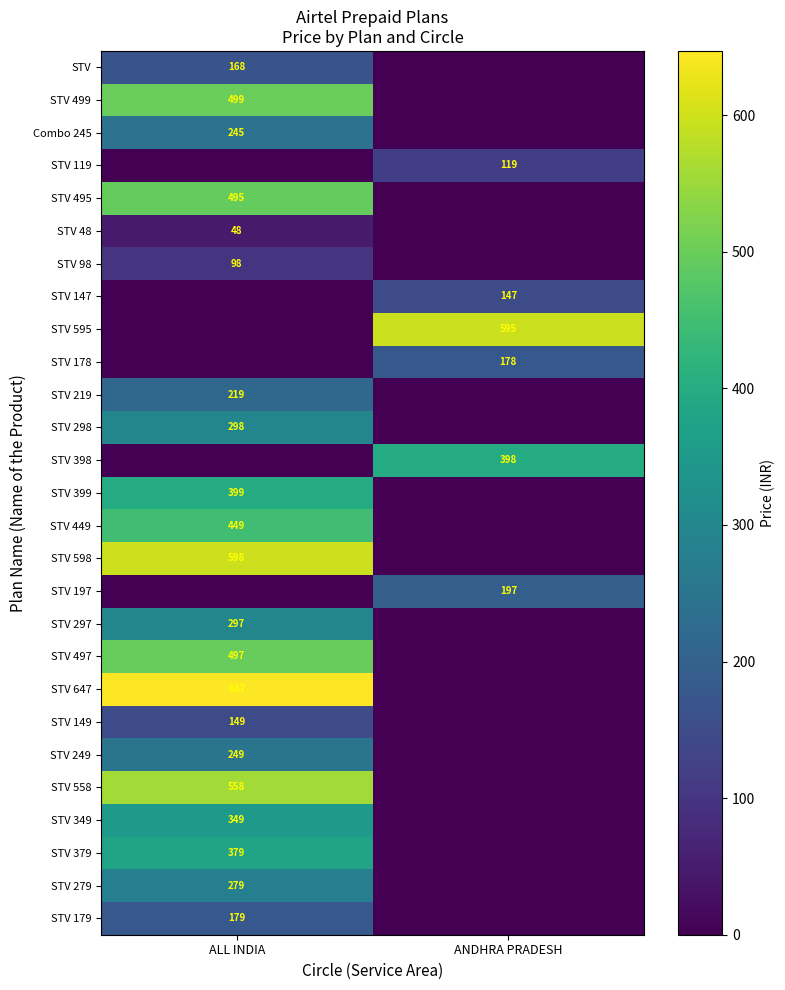

How many data points does each series have?

2